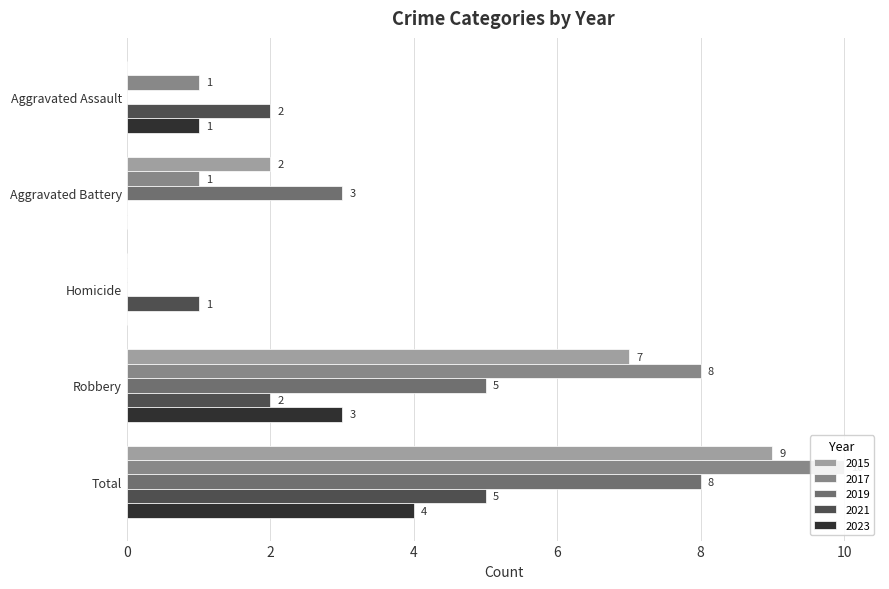

What position from the left is Homicide?

3